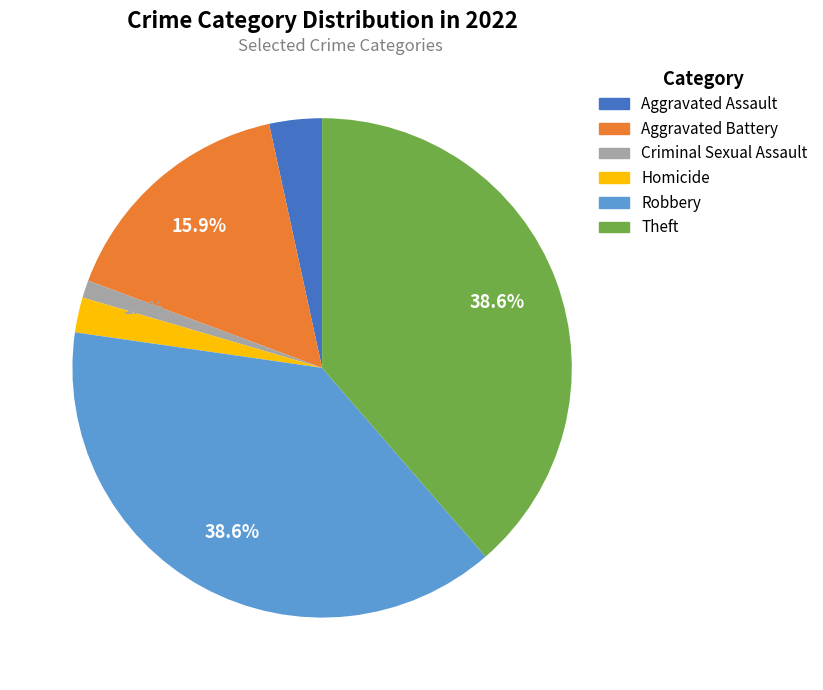

Between Theft and Aggravated Battery, which is larger?

Theft